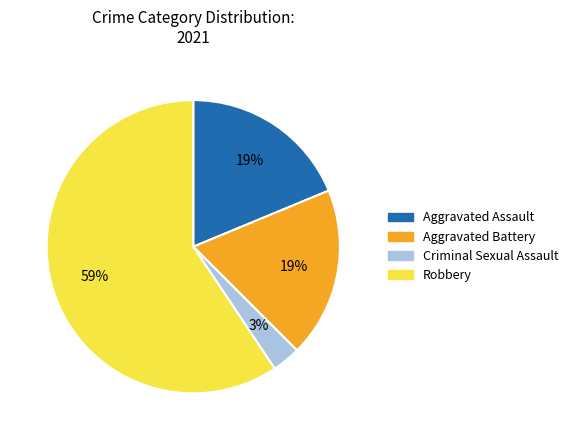

Which category has the smallest portion of the pie?

Criminal Sexual Assault